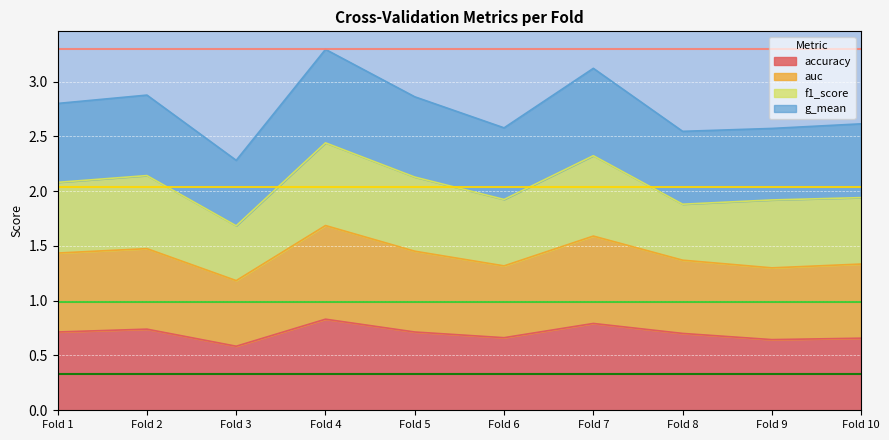

Which category has the highest value in the accuracy series?

Fold 4